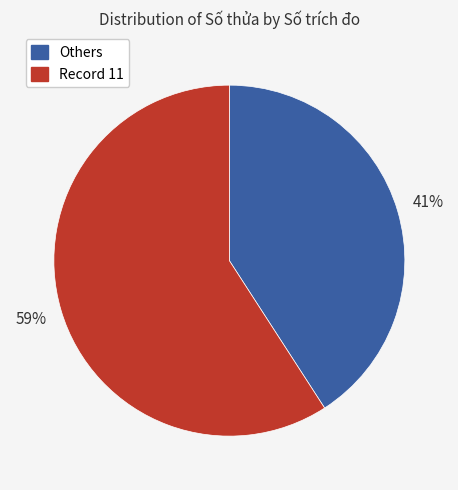

How many segments does this pie chart have?

2